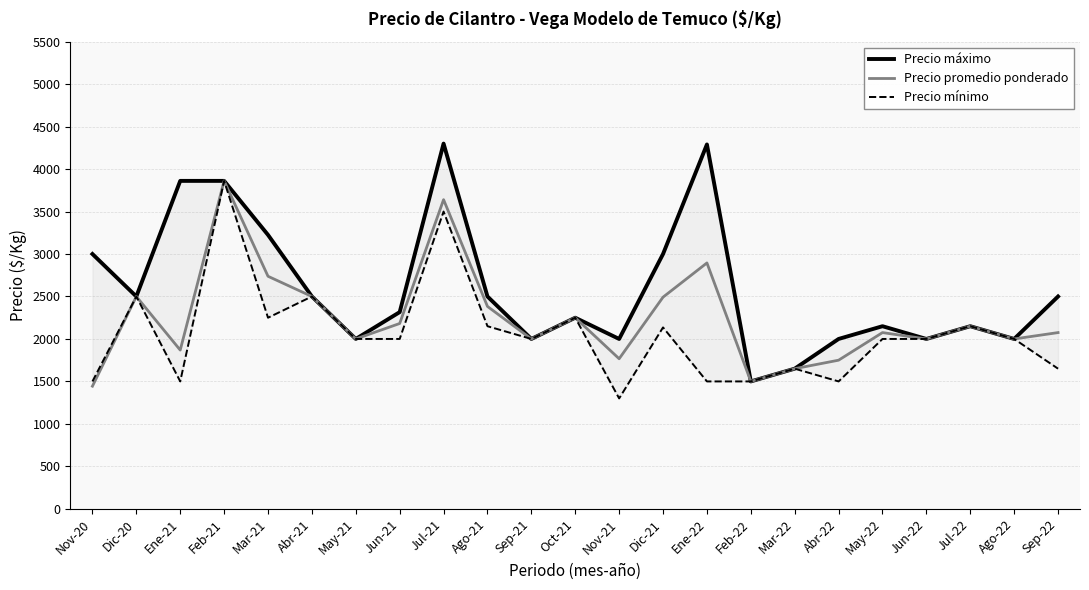

Is it true that Precio mínimo equals 2766 at May-22?

False